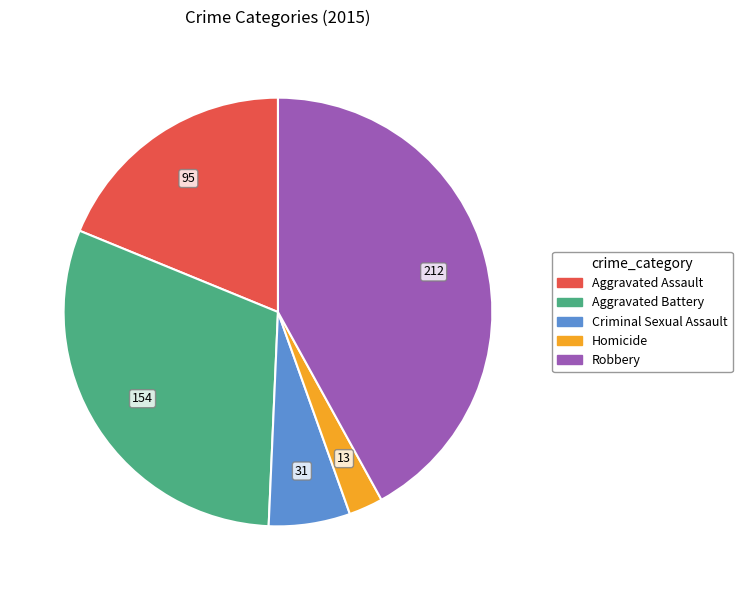

How many slices are in this pie chart?

5